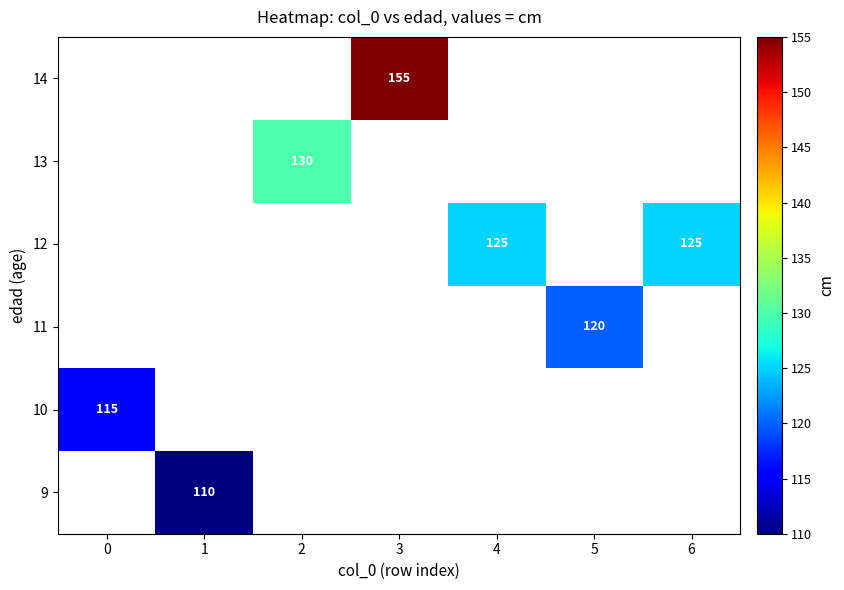

What is the greatest value displayed?

155.0